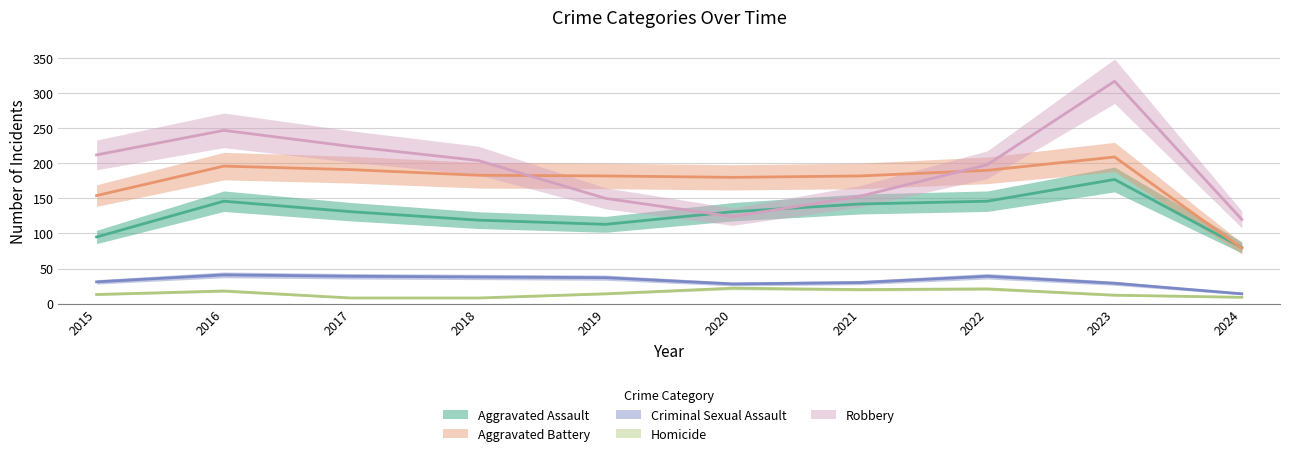

The value of Aggravated Assault at 2016 is 146. True or false?

True